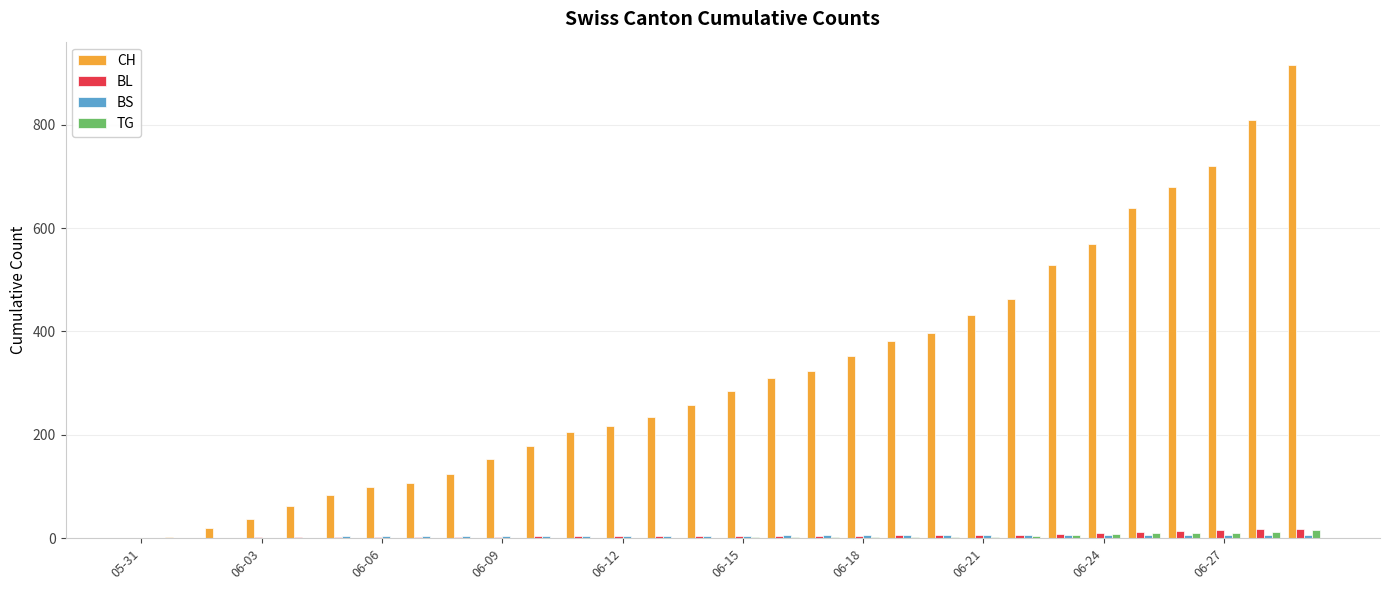

Which series has the largest total across all categories?

CH